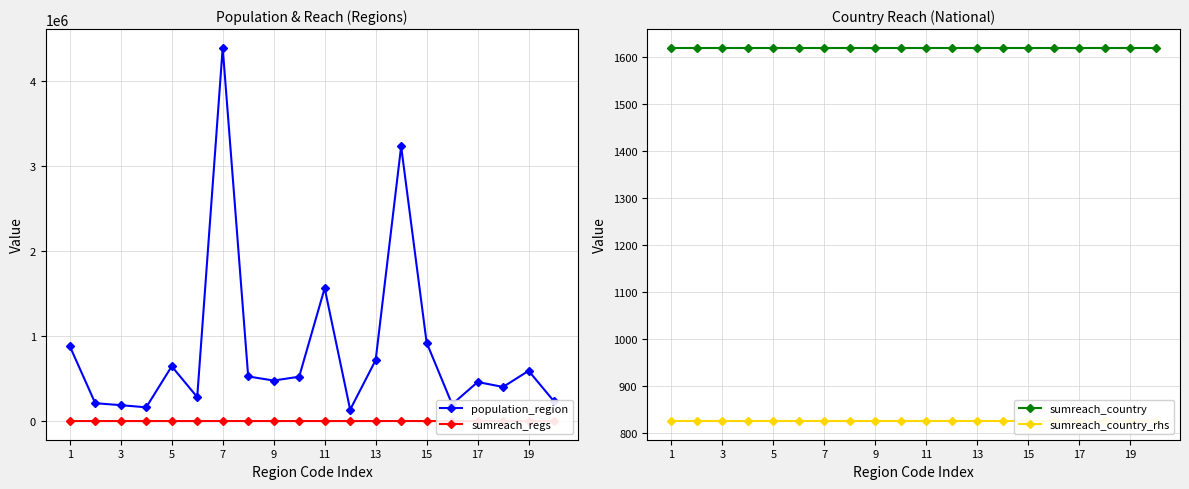

True or false: population_region has more than 0 points higher than both neighbors.

True